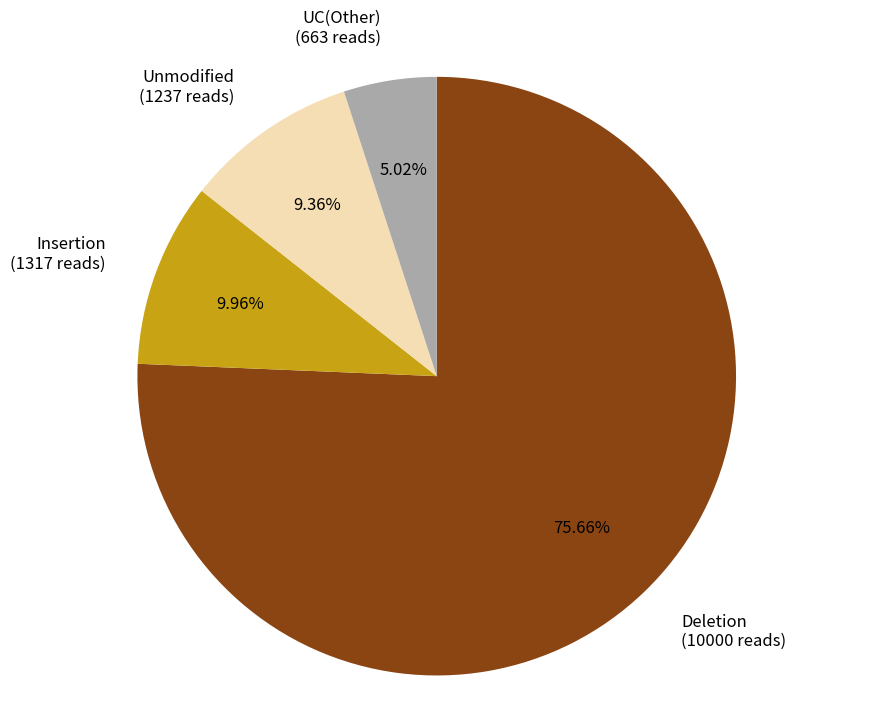

Does any single category account for the majority?

Yes